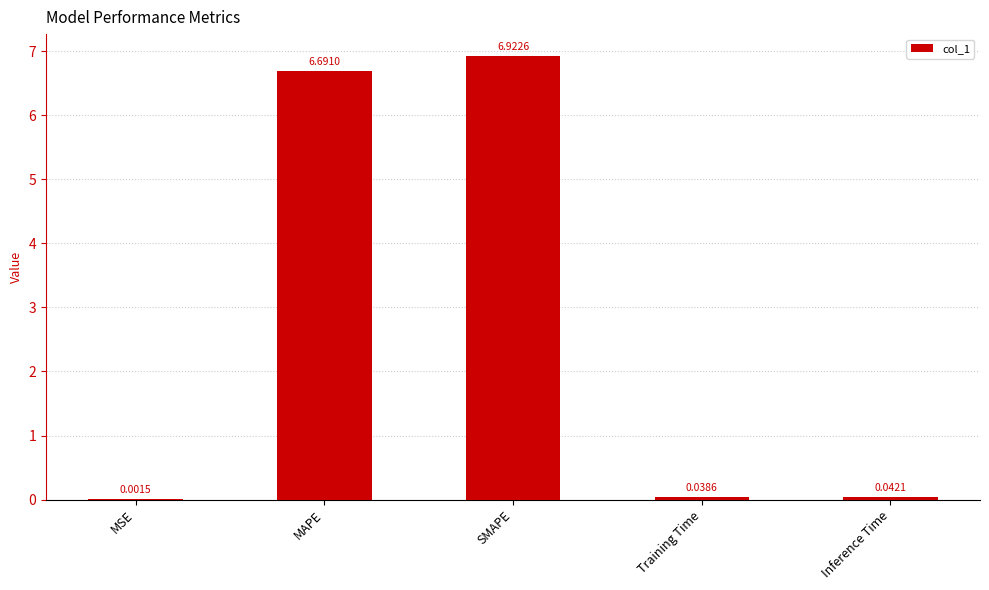

Which category has the highest value across all series?

SMAPE